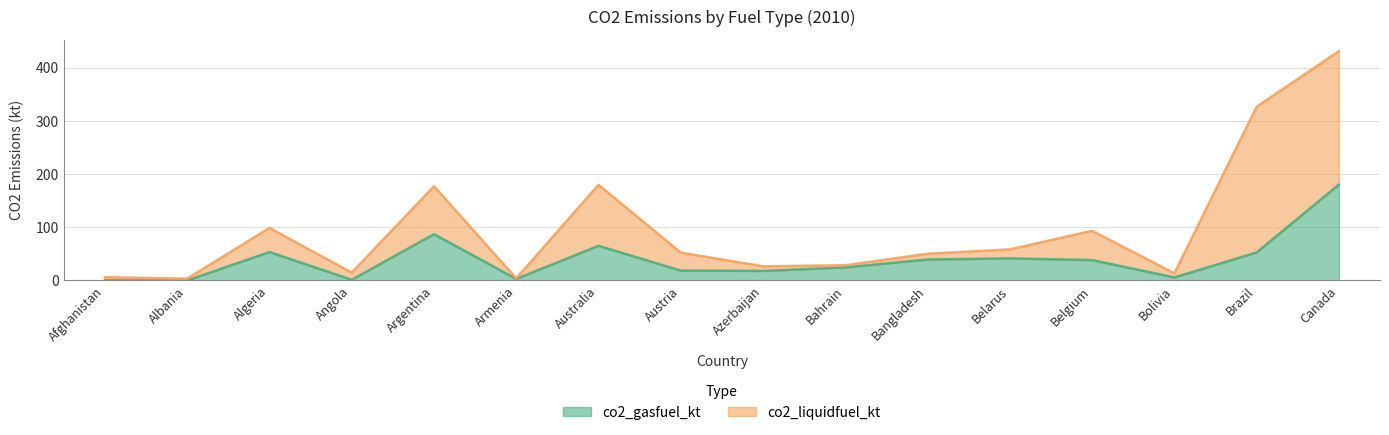

True or false: there are more than 1 points higher than both neighbors.

True